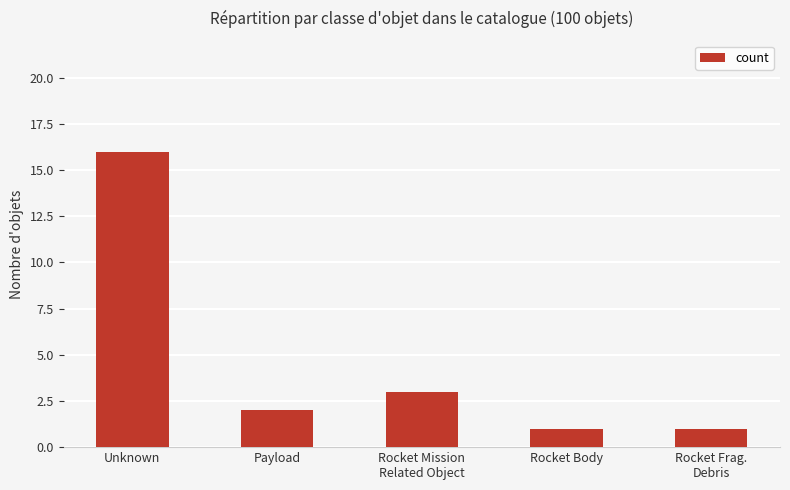

What is the change in value from Rocket Mission
Related Object to Rocket Frag.
Debris?

-2